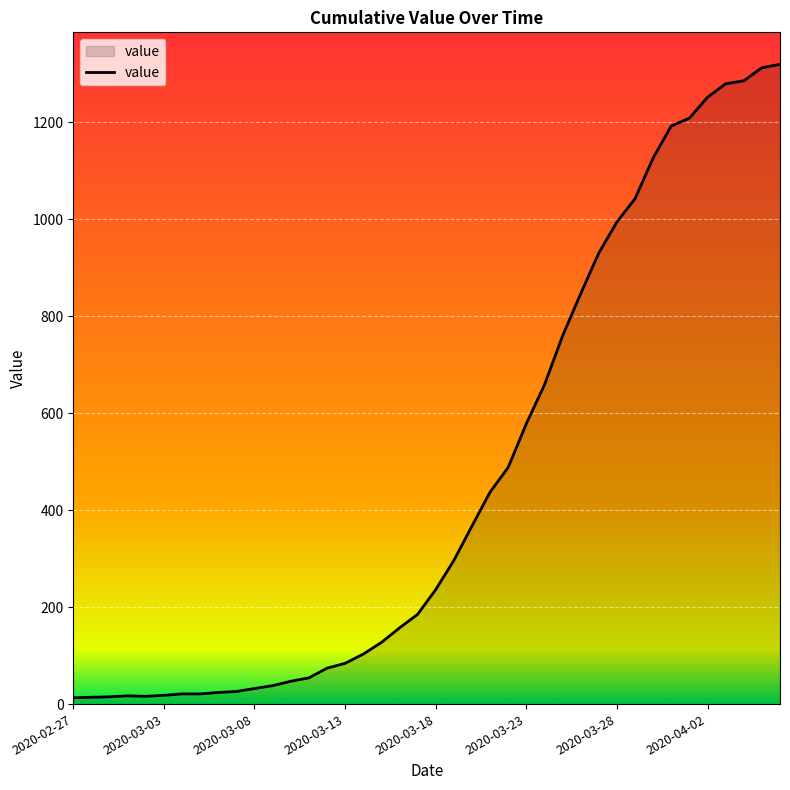

What is the difference between the maximum and minimum values?

1306